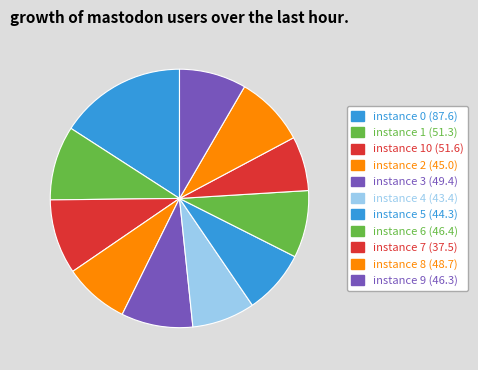

How many slices are in this pie chart?

11